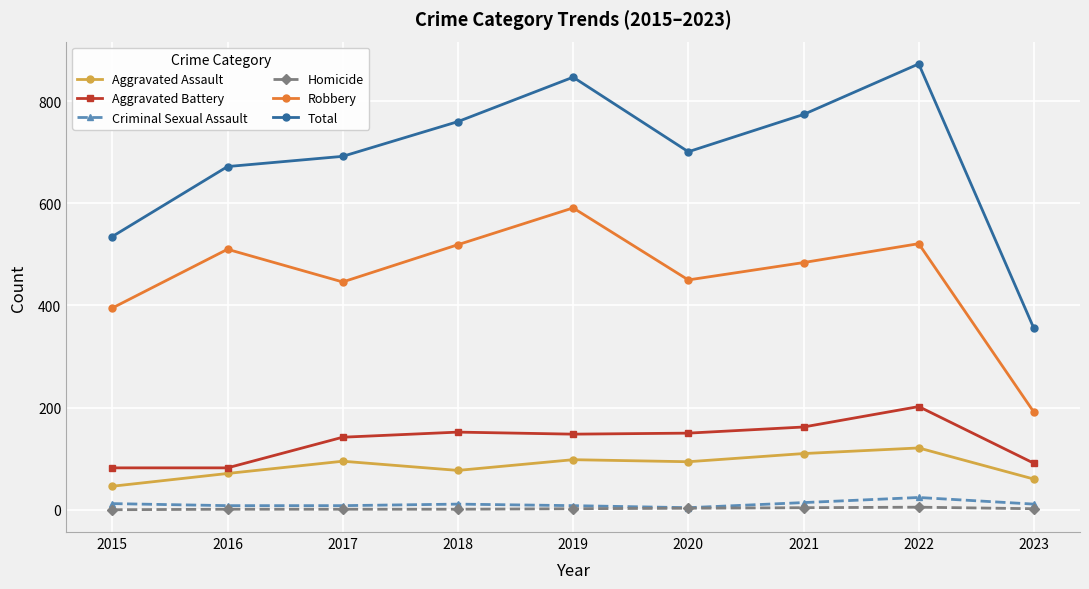

Is this an area chart (filled region under the line)?

No